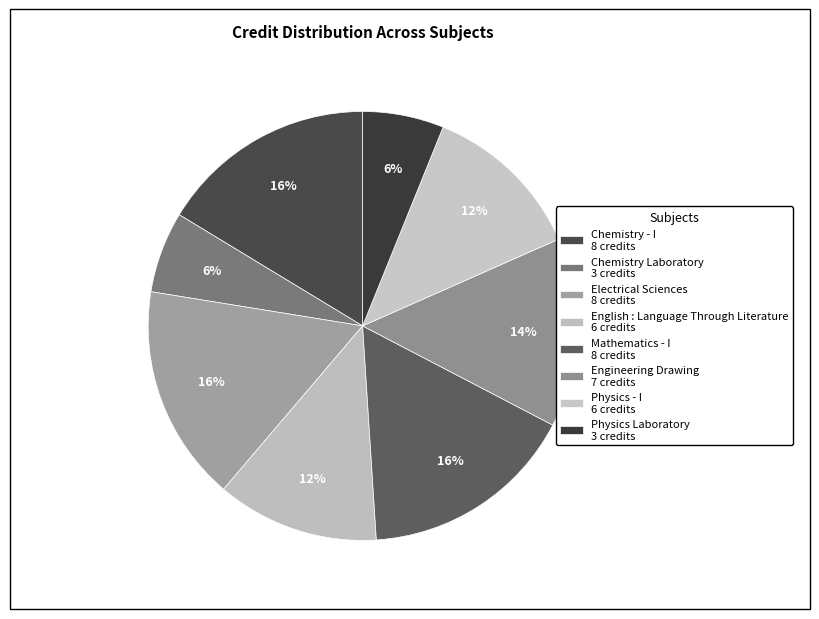

To the nearest percent, what is the difference between the largest and smallest slice percentages?

10%